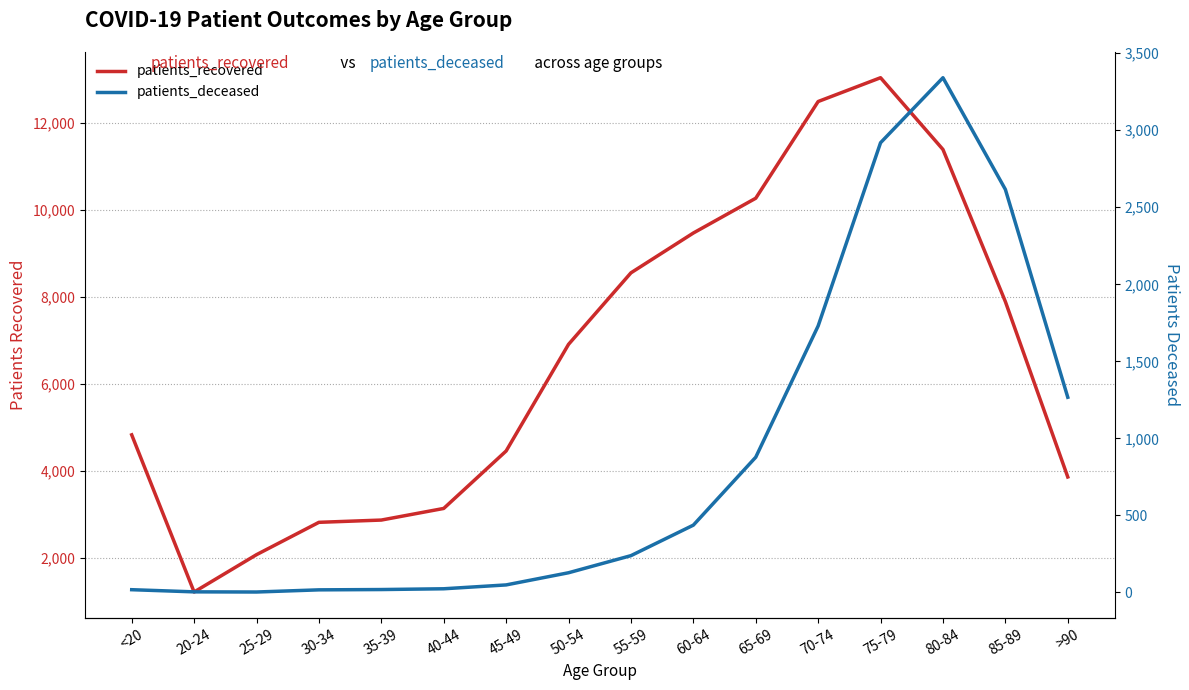

List the labels in order of patients_recovered value, smallest first.

20-24, 25-29, 30-34, 35-39, 40-44, >90, 45-49, <20, 50-54, 85-89, 55-59, 60-64, 65-69, 80-84, 70-74, 75-79